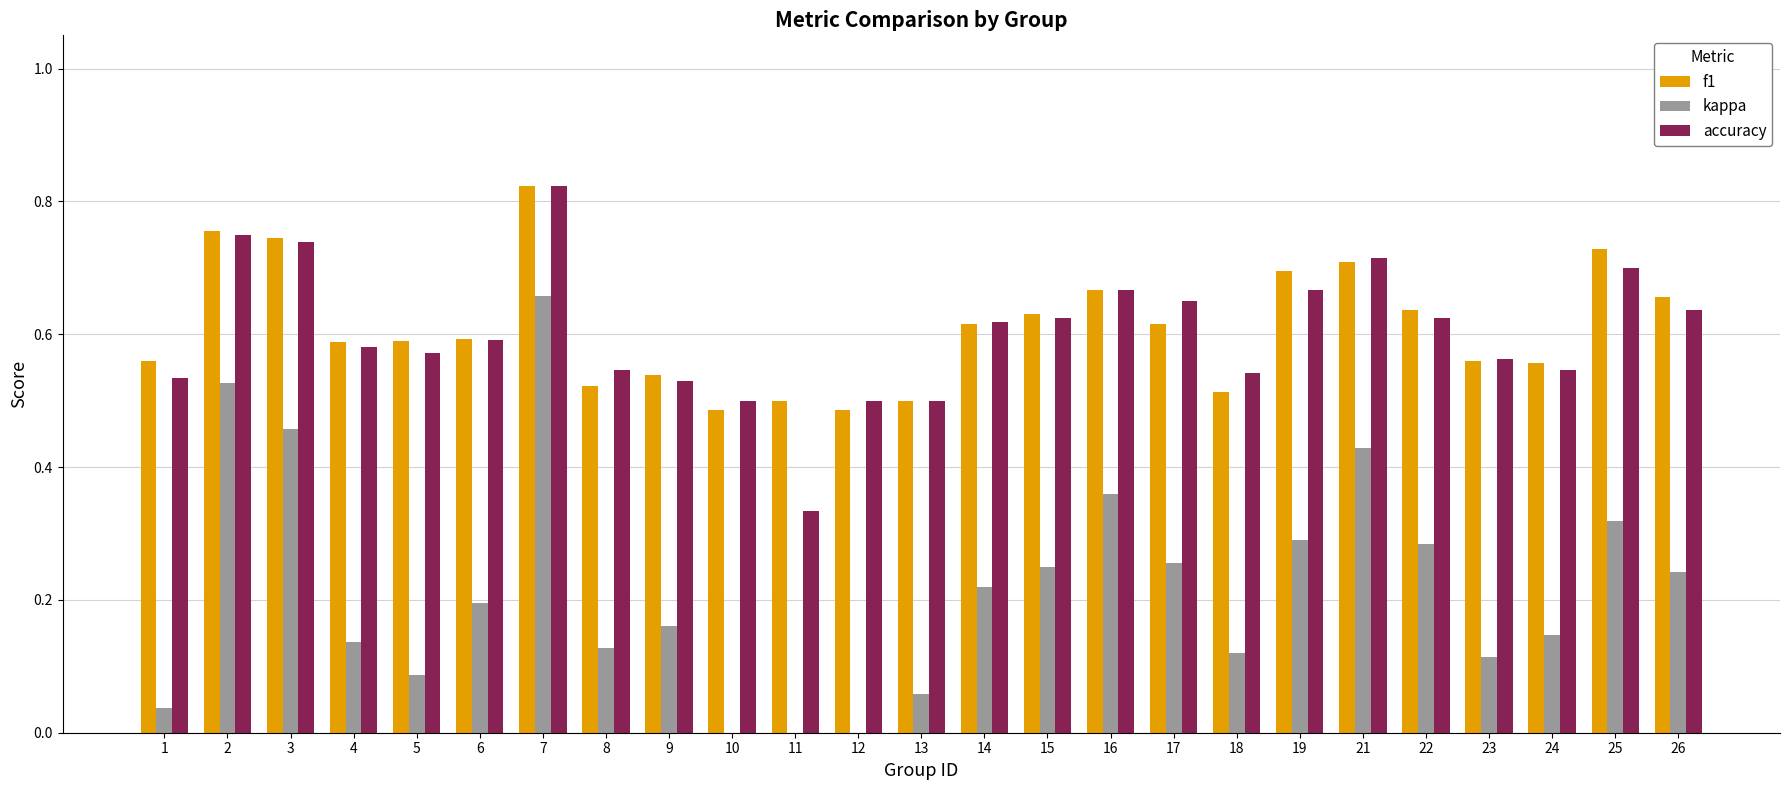

True or false: accuracy has a value of 1.0 at 18.

False